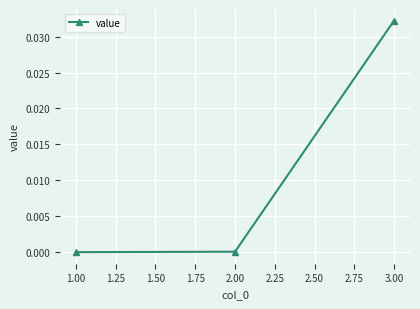

What position from the left is 3.00?

3